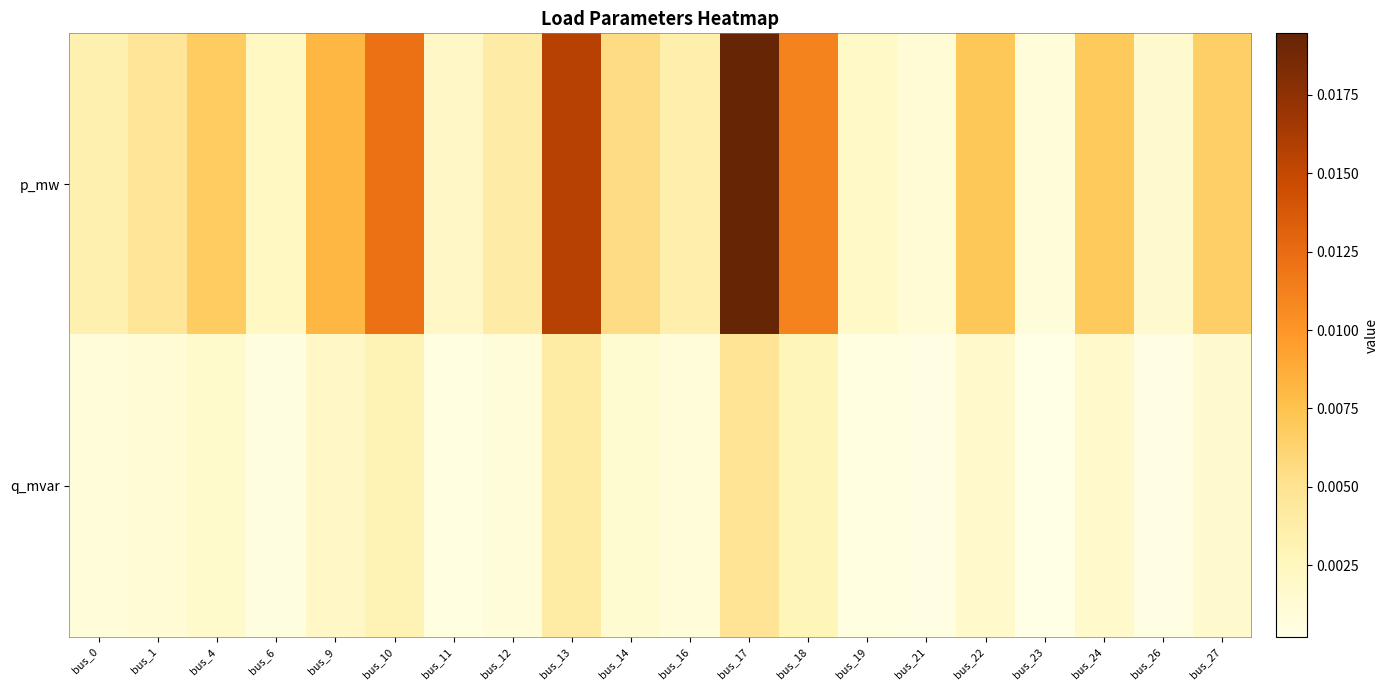

At bus_26, list the series in order from largest to smallest.

p_mw, q_mvar